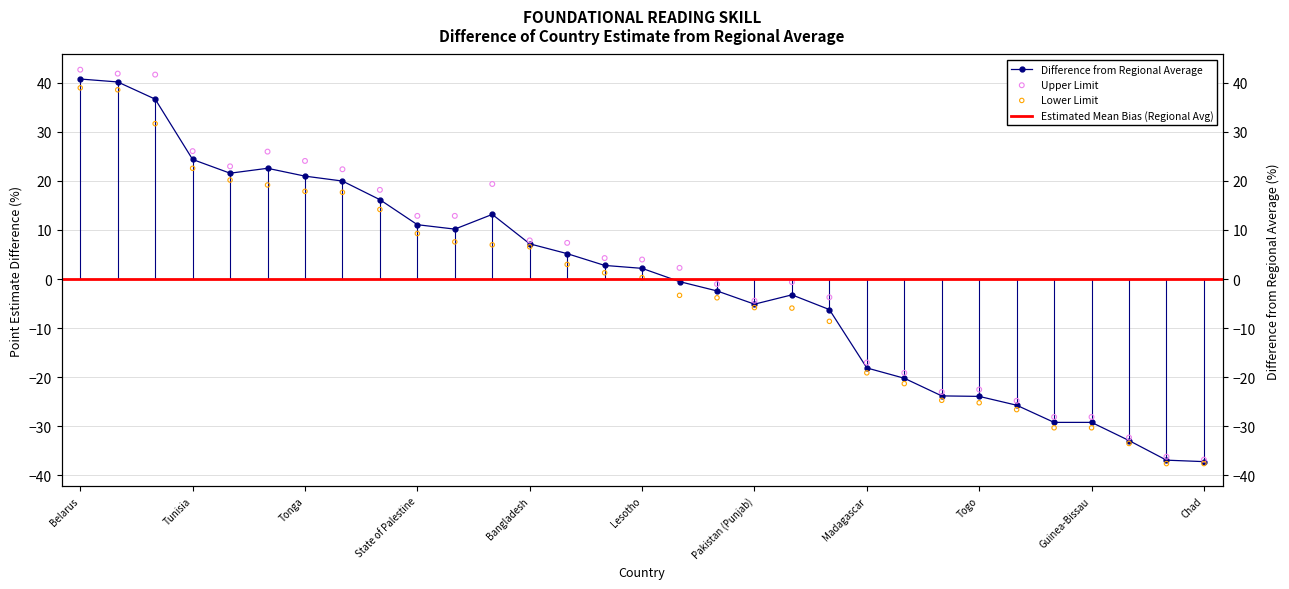

Which series reaches the minimum Y coordinate?

Lower limit (Total)